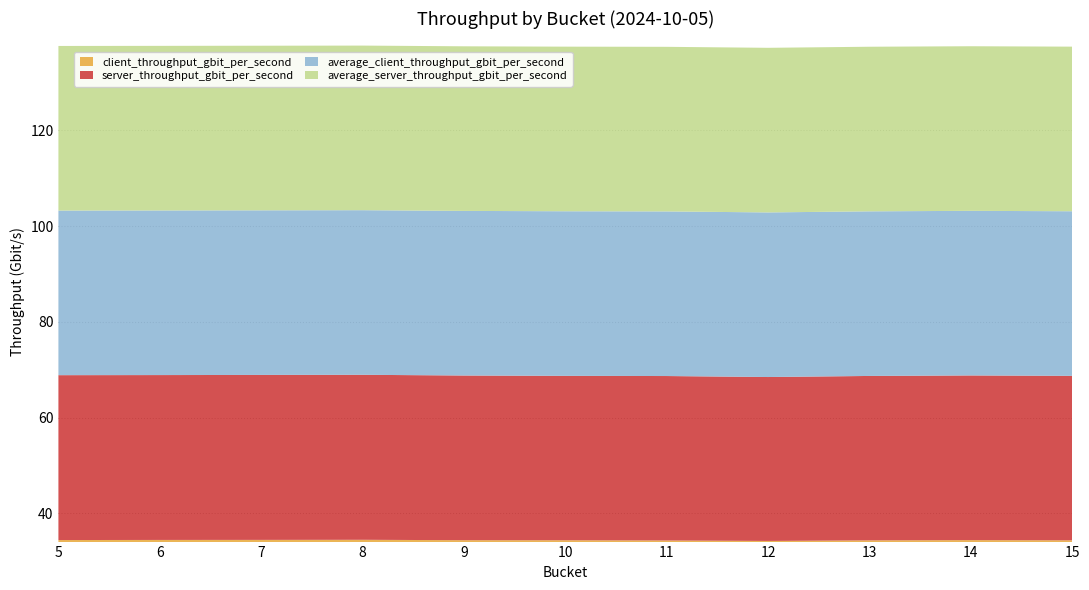

Reading left to right, list all the values displayed in this chart.

client_throughput_gbit_per_second: 34.4	34.4	34.5	34.5	34.4	34.4	34.3	34.2	34.4	34.4	34.4
server_throughput_gbit_per_second: 34.4	34.4	34.5	34.5	34.4	34.3	34.4	34.2	34.3	34.4	34.4
average_client_throughput_gbit_per_second: 34.4	34.4	34.4	34.4	34.4	34.4	34.4	34.4	34.4	34.4	34.4
average_server_throughput_gbit_per_second: 34.4	34.4	34.4	34.4	34.4	34.4	34.4	34.4	34.4	34.4	34.4